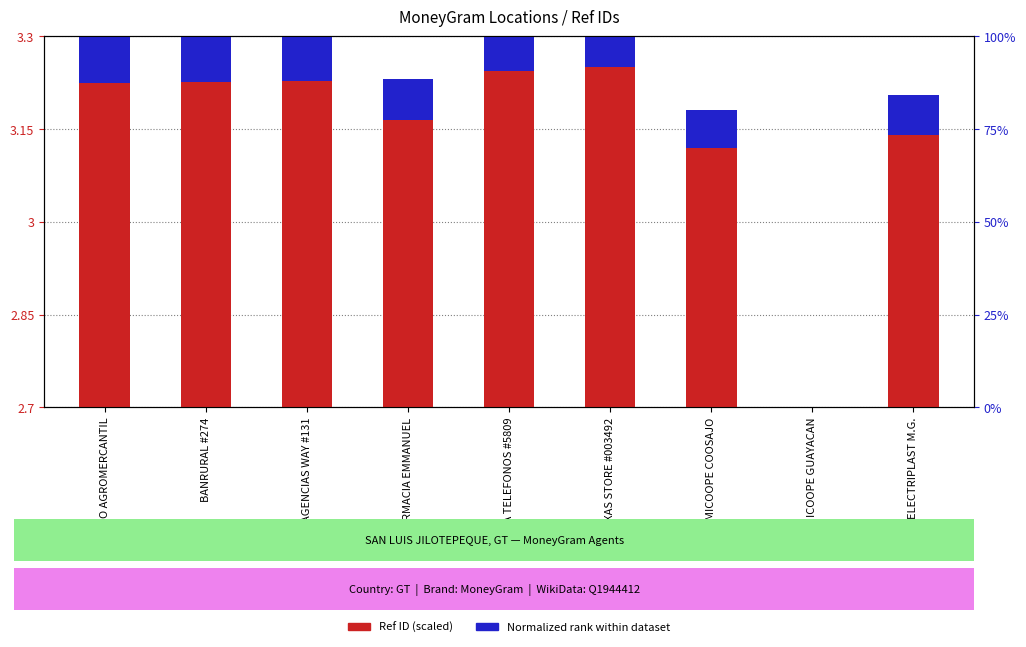

Rank the series by their average value, from highest to lowest.

Ref ID (scaled), Normalized Rank